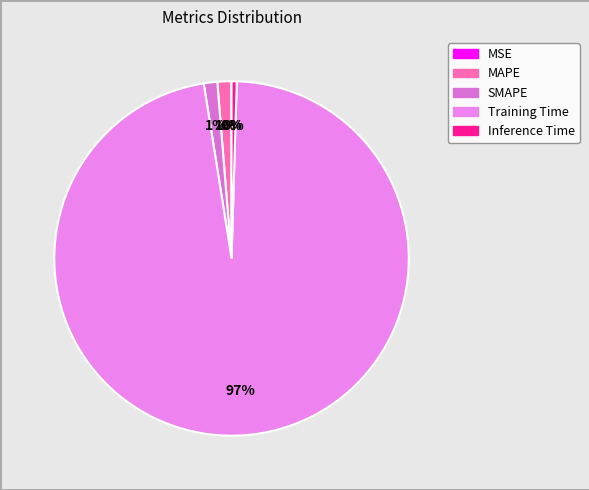

How many slices are in this pie chart?

5